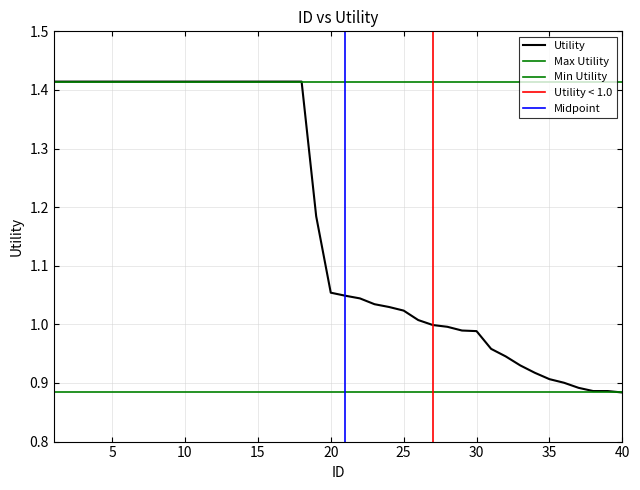

List the labels in order of value, smallest first.

40, 39, 38, 37, 36, 35, 34, 33, 32, 31, 30, 29, 28, 27, 26, 25, 24, 23, 22, 21, 20, 19, 1, 2, 3, 4, 5, 6, 7, 8, 9, 10, 11, 12, 13, 14, 15, 16, 17, 18